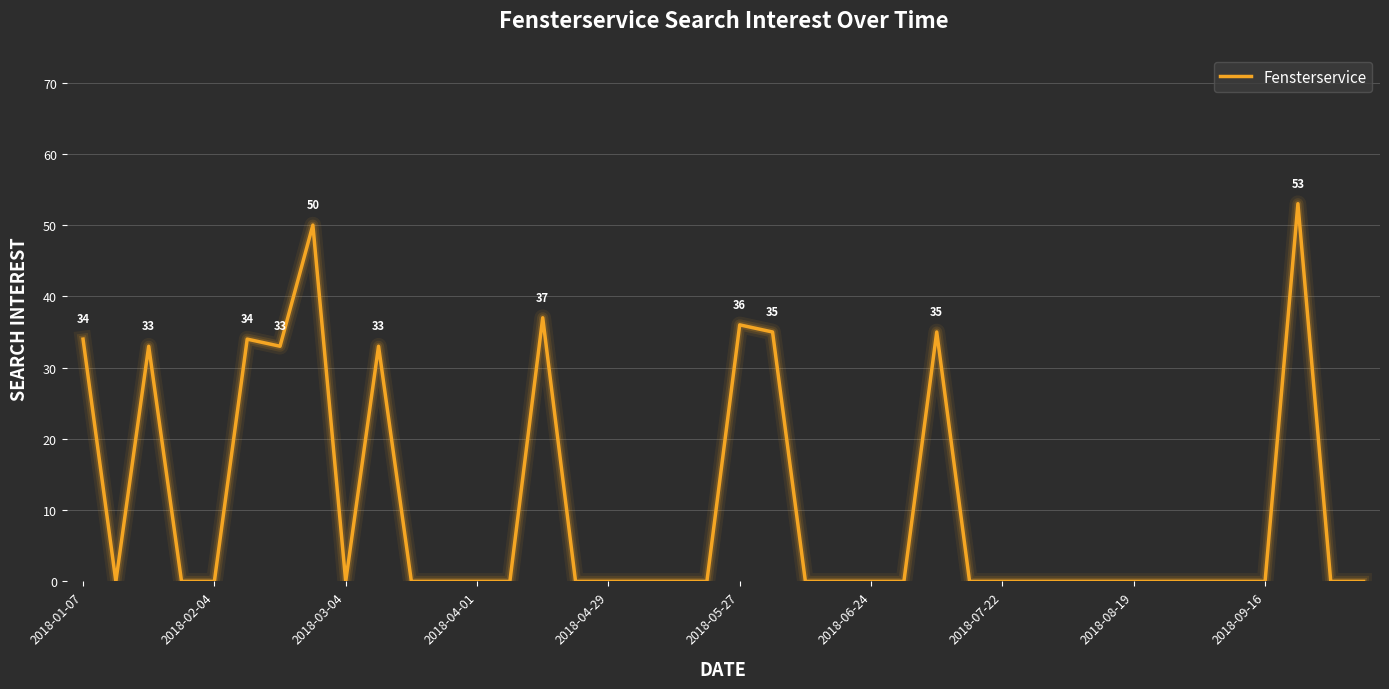

What is the difference between the maximum and minimum values?

53